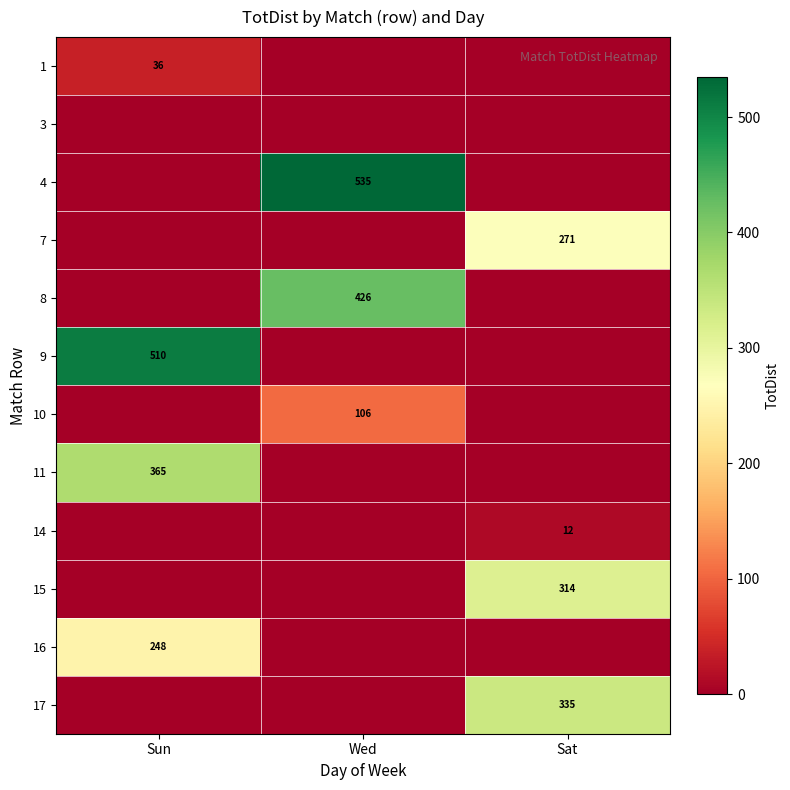

True or false: 1 has a value of 36 at Sun.

True